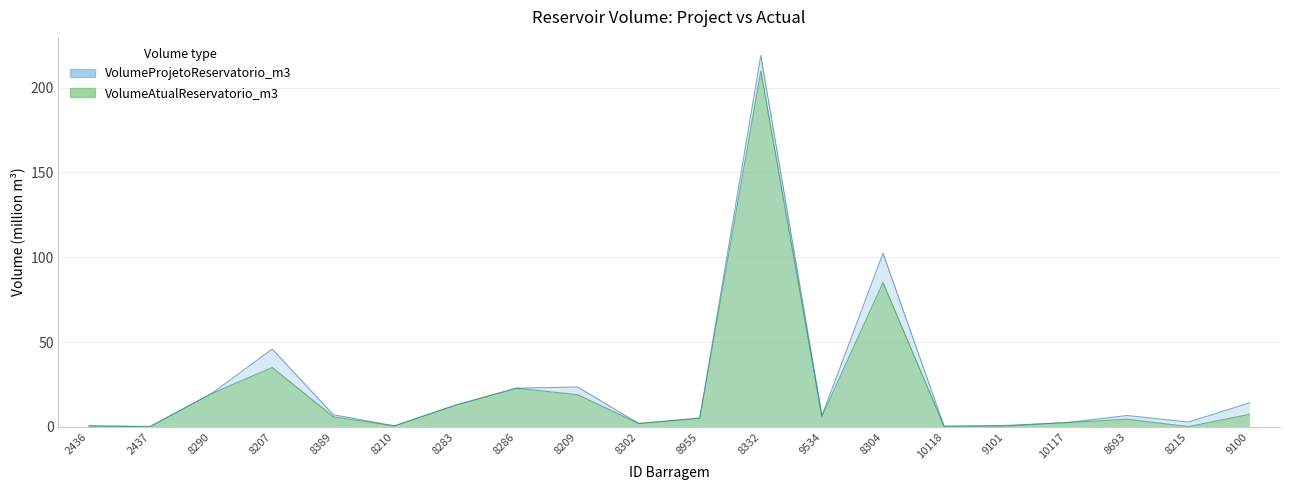

The VolumeAtualReservatorio_m3 series shows 35.0 at 8207. True or false?

True